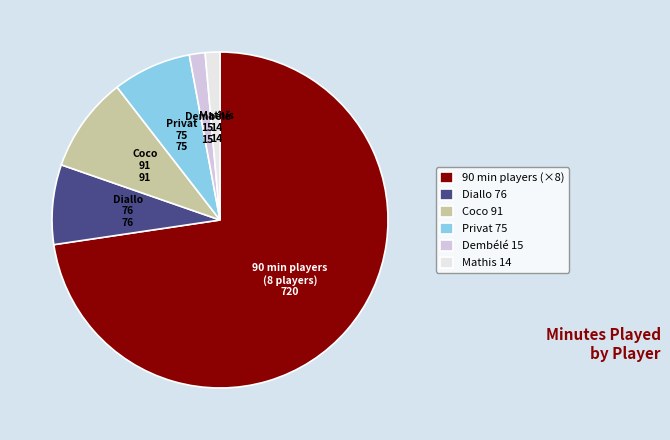

Which category has the biggest portion of the pie?

90 min players (×8)